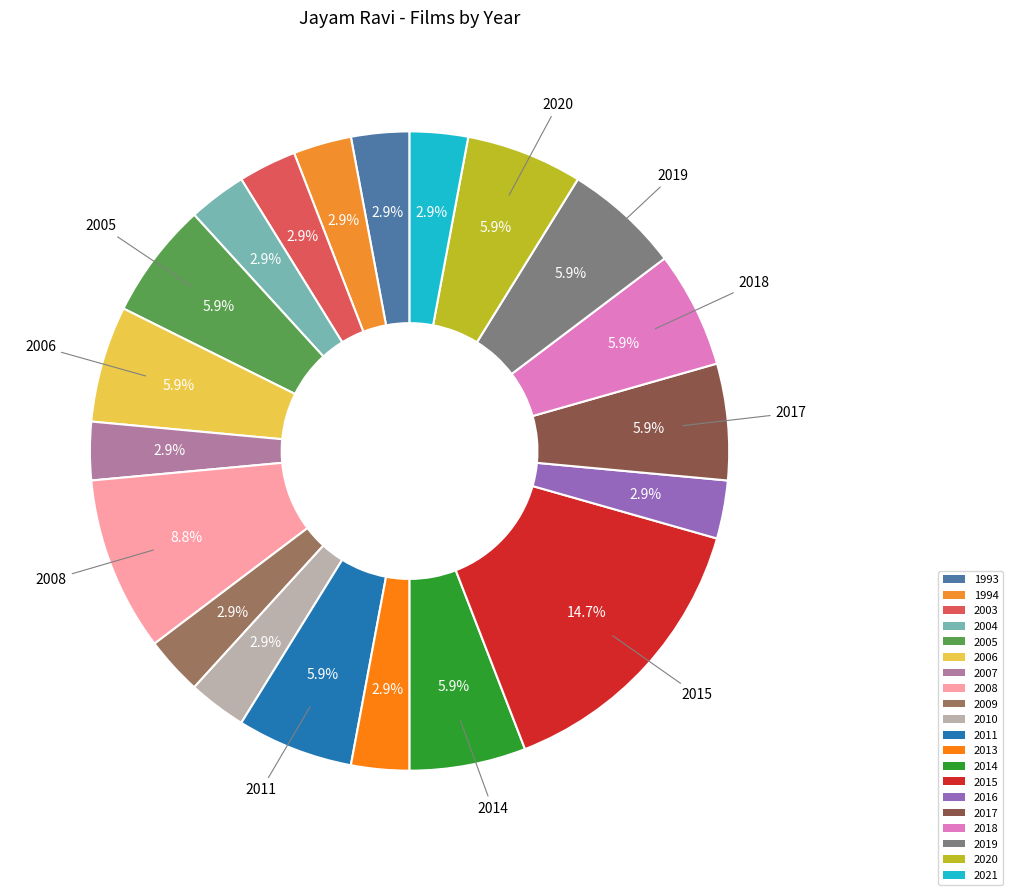

What is the change in value from 2008 to 2021?

-2